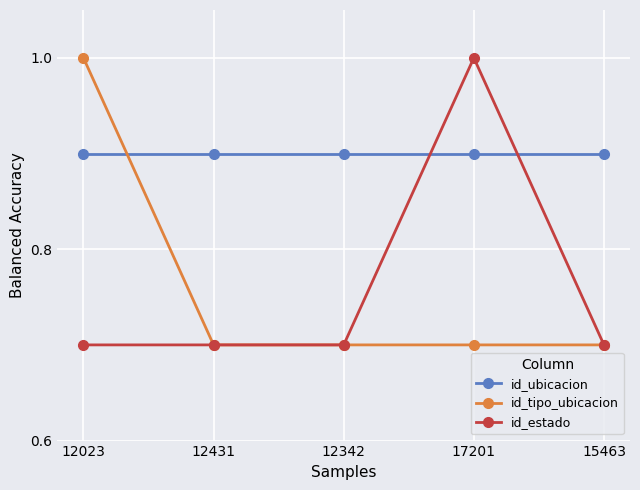

True or false: id_estado has more than 0 points higher than both neighbors.

True